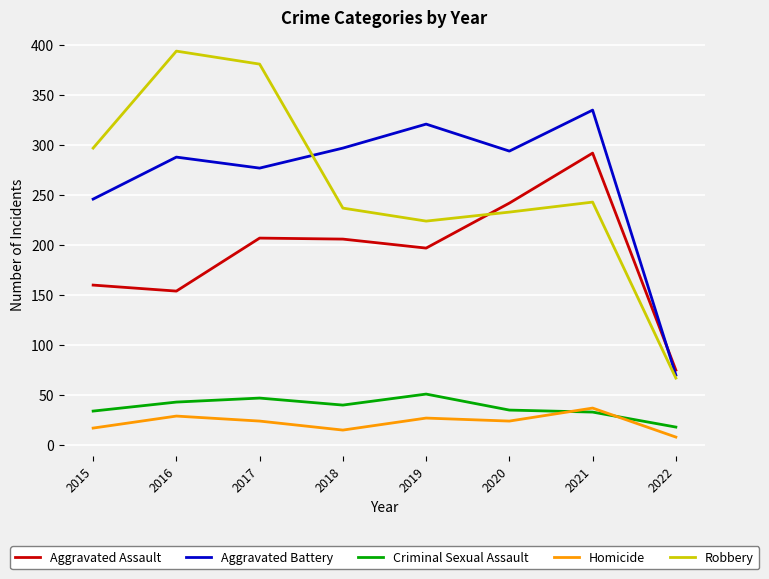

What is the difference between the second highest and minimum values in the Robbery series?

314